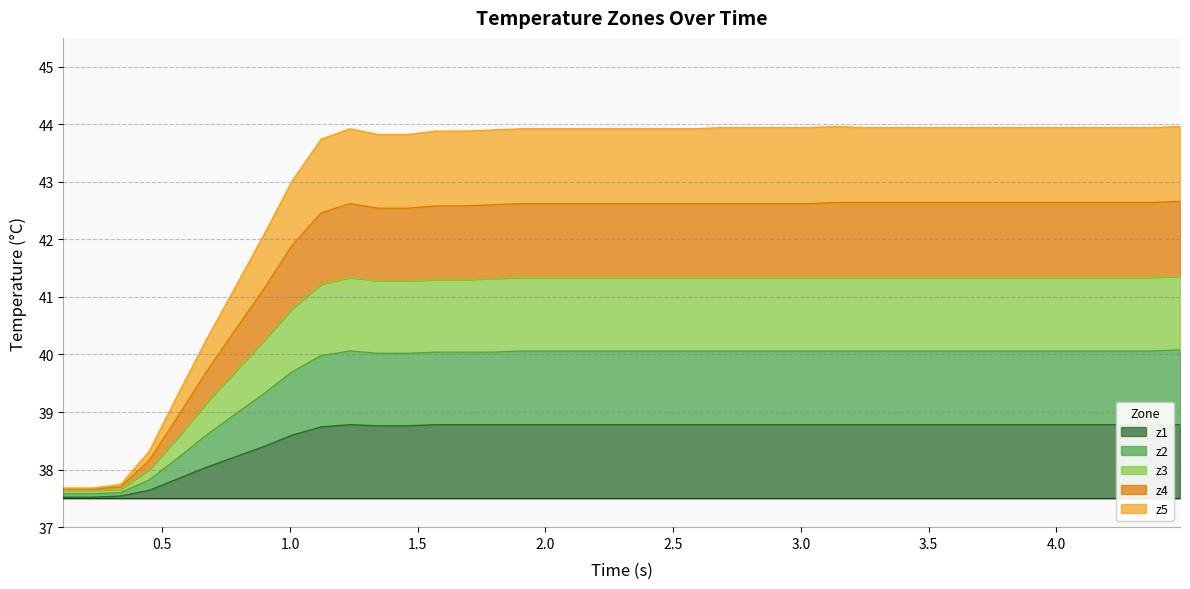

Count the number of data series in this chart.

5